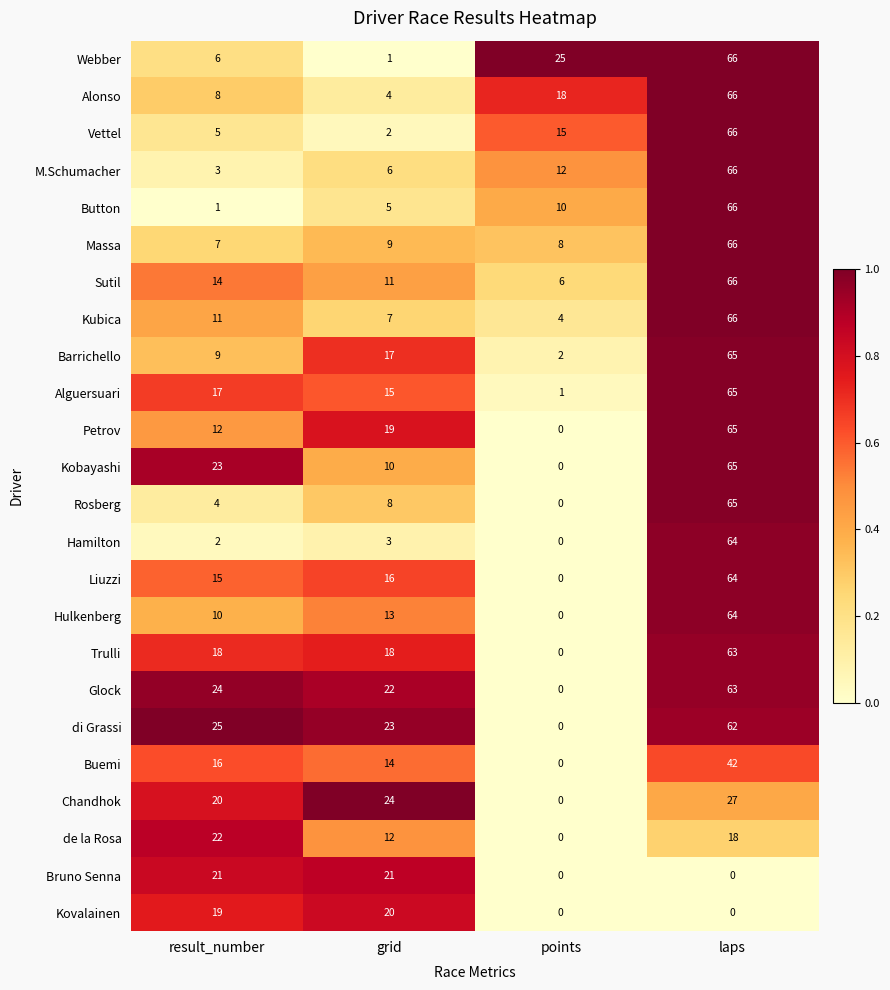

At which label does de la Rosa first exceed 18?

result_number